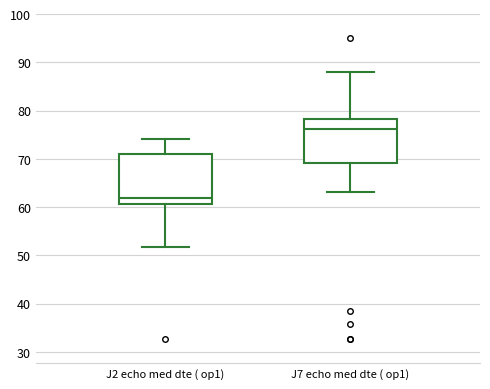

Which box has the lowest median line?

J2 echo med dte ( op1)